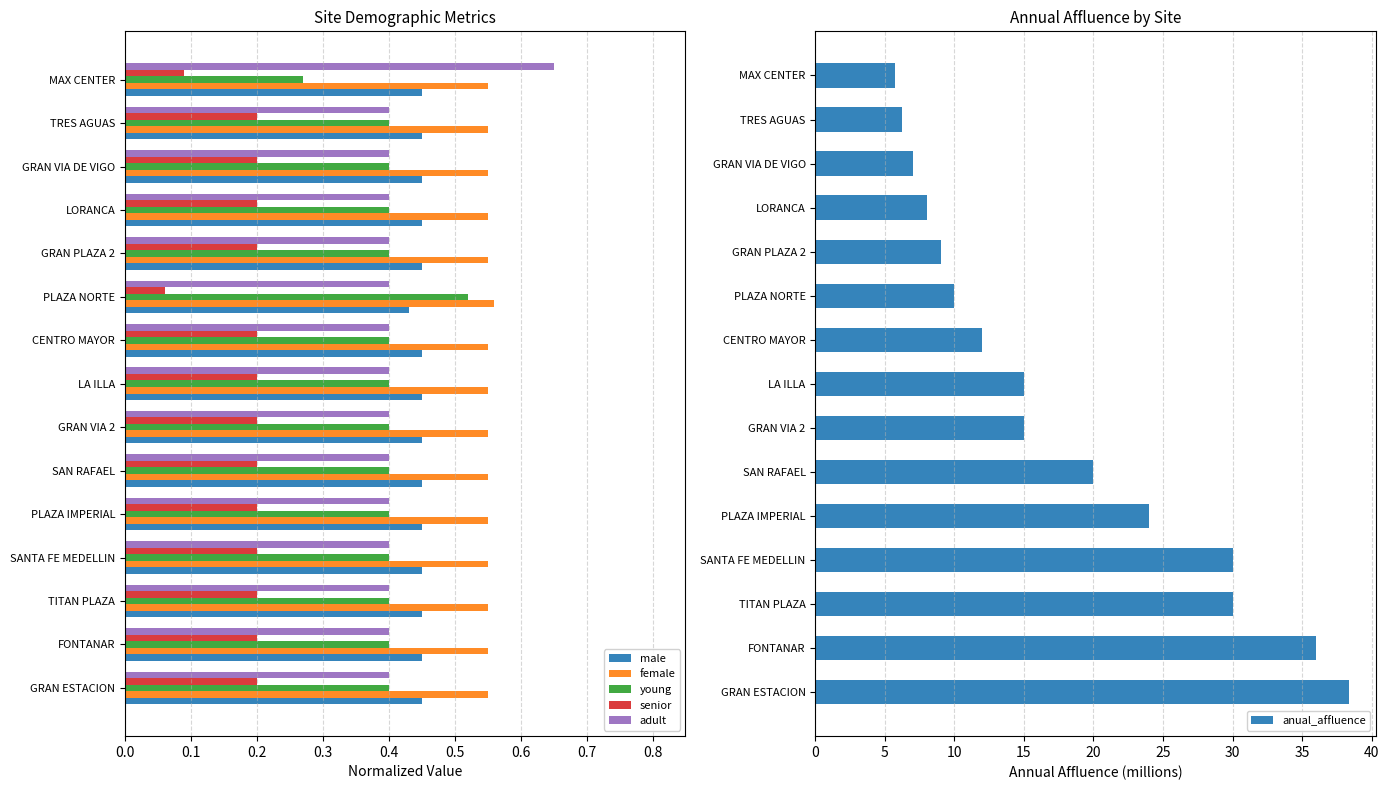

What is the sum of the male values at PLAZA IMPERIAL and CENTRO MAYOR?

0.9